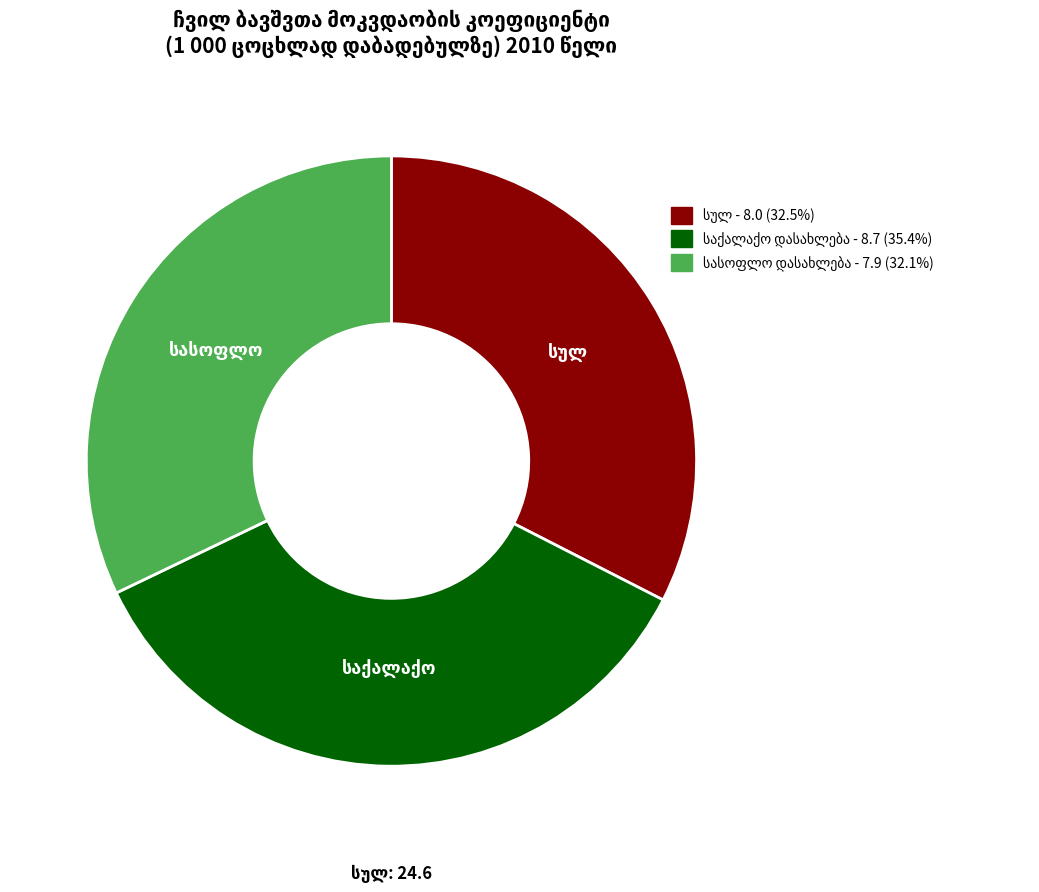

Count the number of slices in the pie.

3